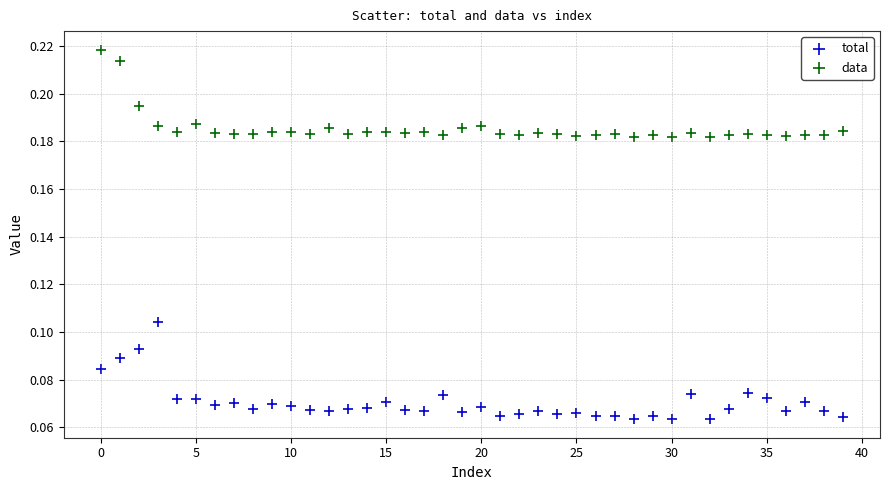

Which series reaches the maximum Y coordinate?

data